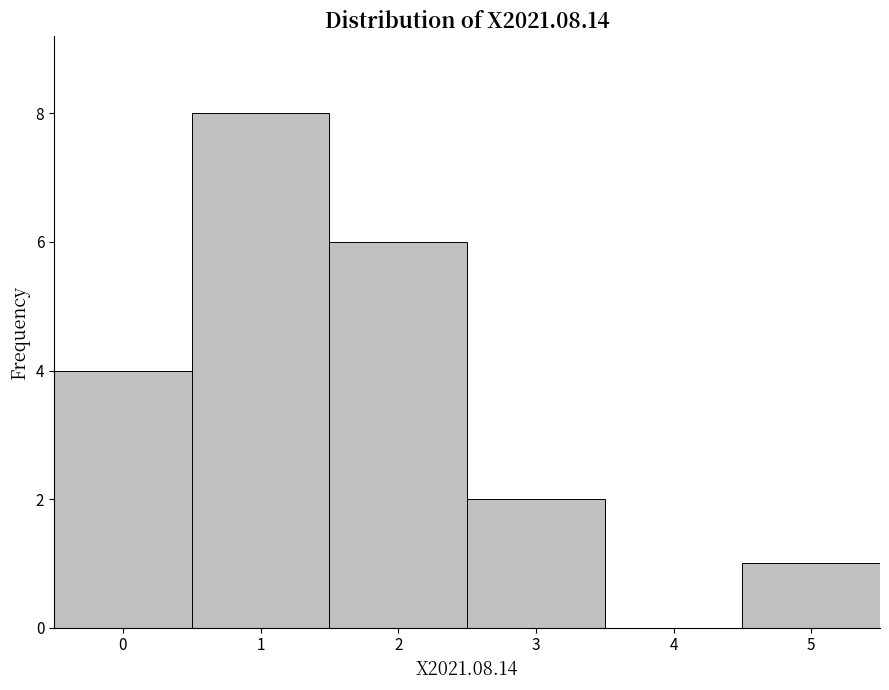

Reading left to right, list every bar in this chart as the range it spans on the x-axis followed by its height. The values are not printed on the chart, so give them approximately, as read against the axis.

-0.5 to 0.5: 4
0.5 to 1.5: 8
1.5 to 2.5: 6
2.5 to 3.5: 2
3.5 to 4.5: 0
4.5 to 5.5: 1